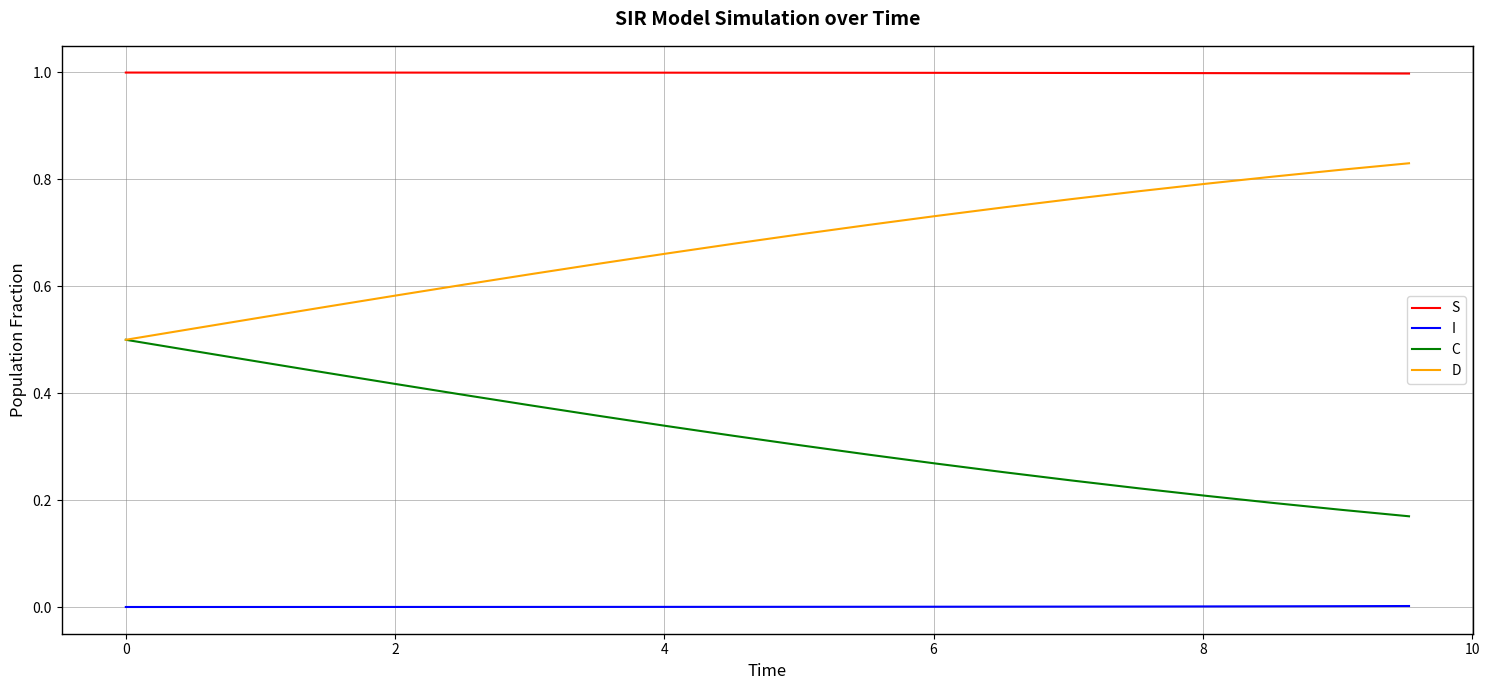

List the series in order of their peak value, highest first.

S, D, C, I